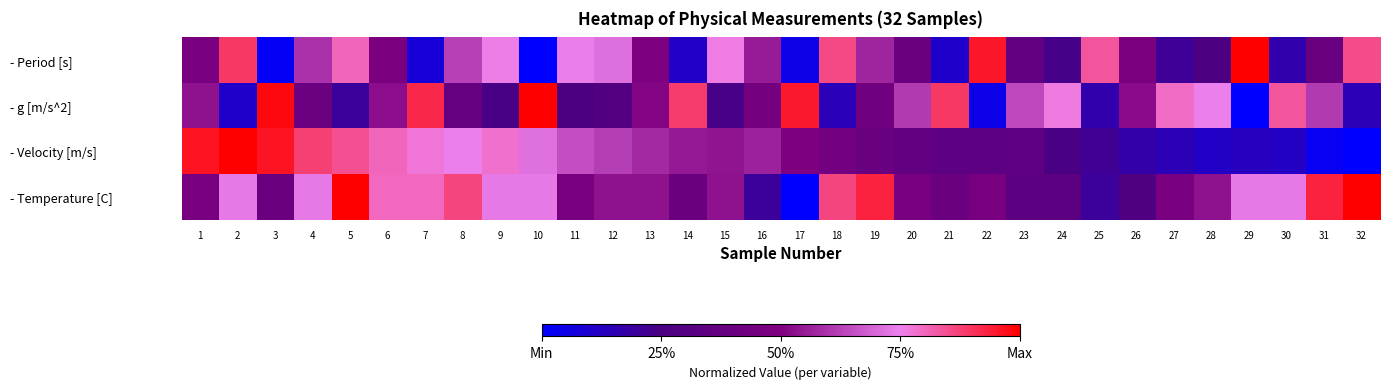

At which category is the sum across all series the highest?

5